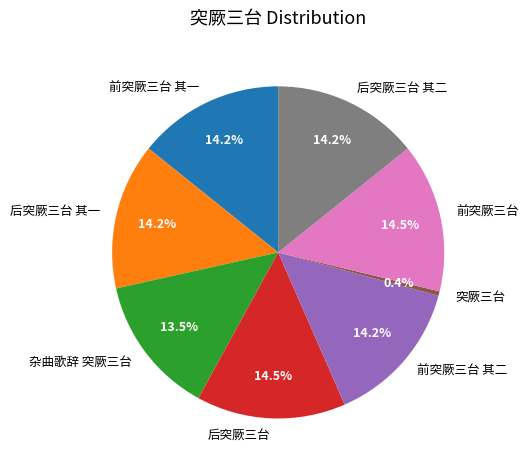

Combined, do 后突厥三台 其二 and 杂曲歌辞 突厥三台 account for over 50%?

No